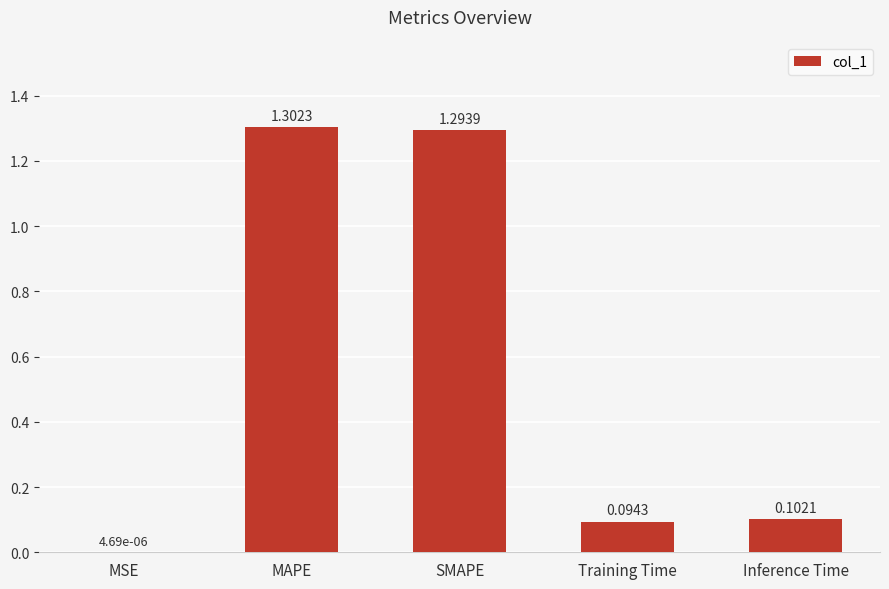

What is the change in value from MSE to SMAPE?

+1.3